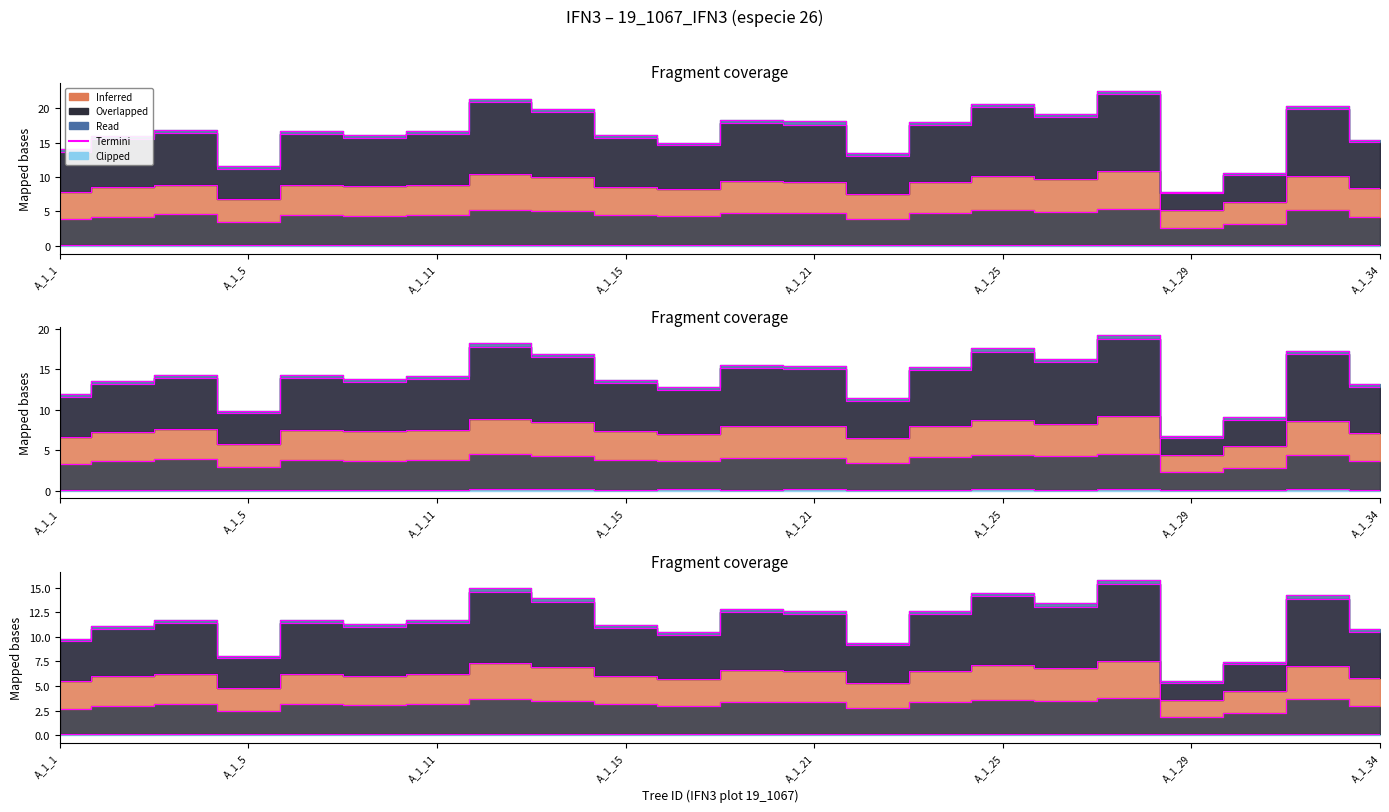

What value does the data have at A_1_21?

18.1